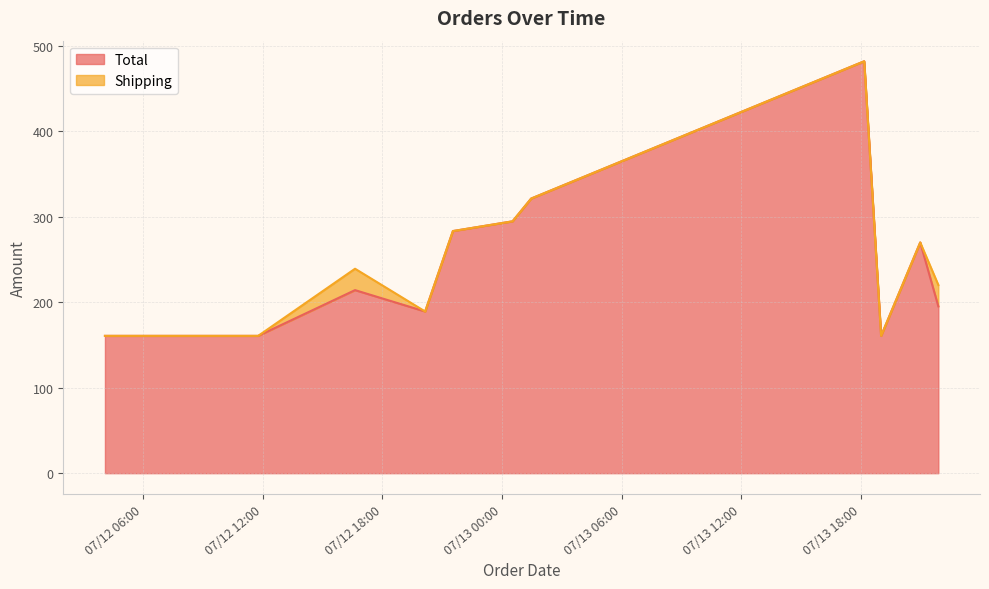

Which has a higher value, 2025-07-12 20:08:30 or 2025-07-12 11:45:56?

2025-07-12 20:08:30